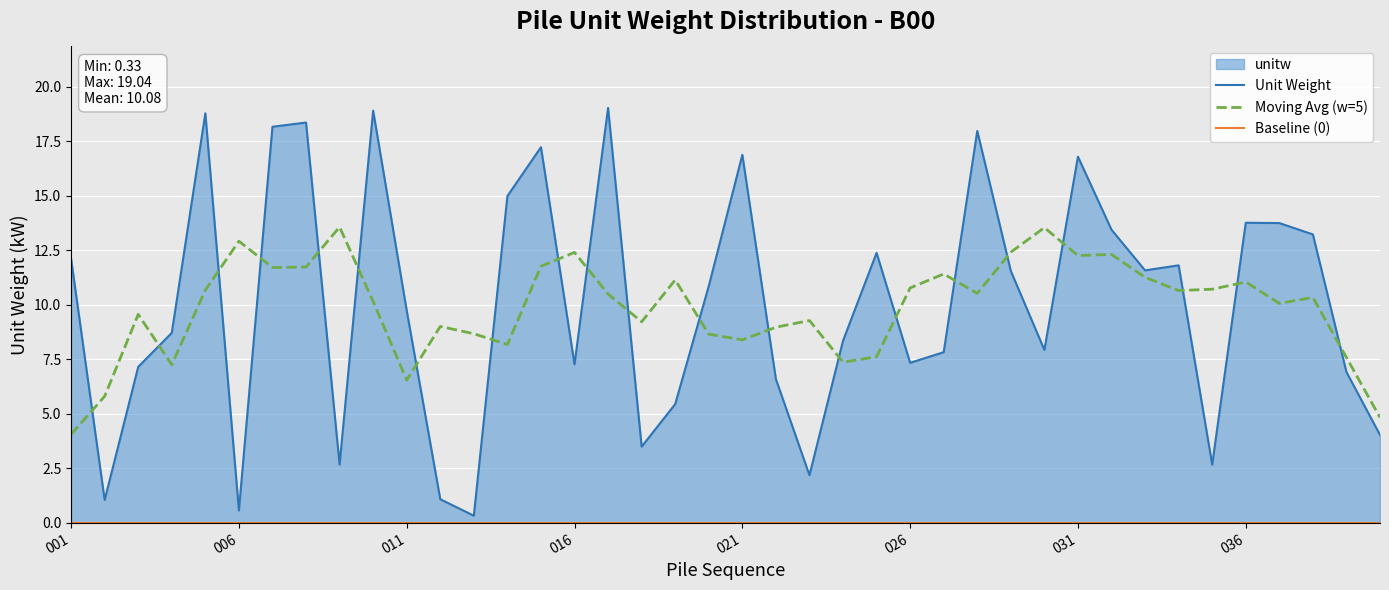

True or false: Moving Avg (w=5) has a value of 12.4 at 016.

True